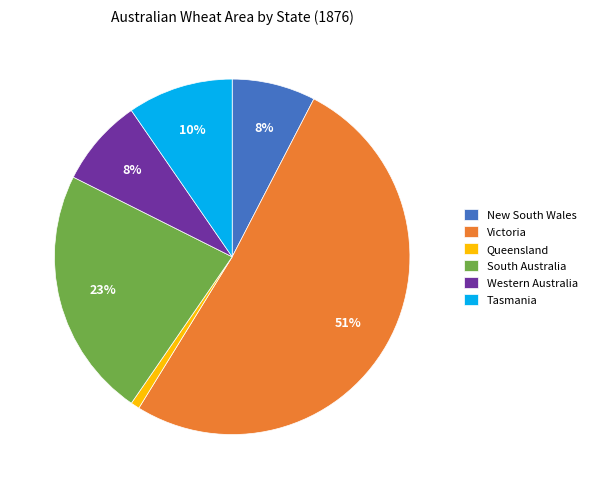

The Queensland slice represents 1% of the pie. True or false?

True